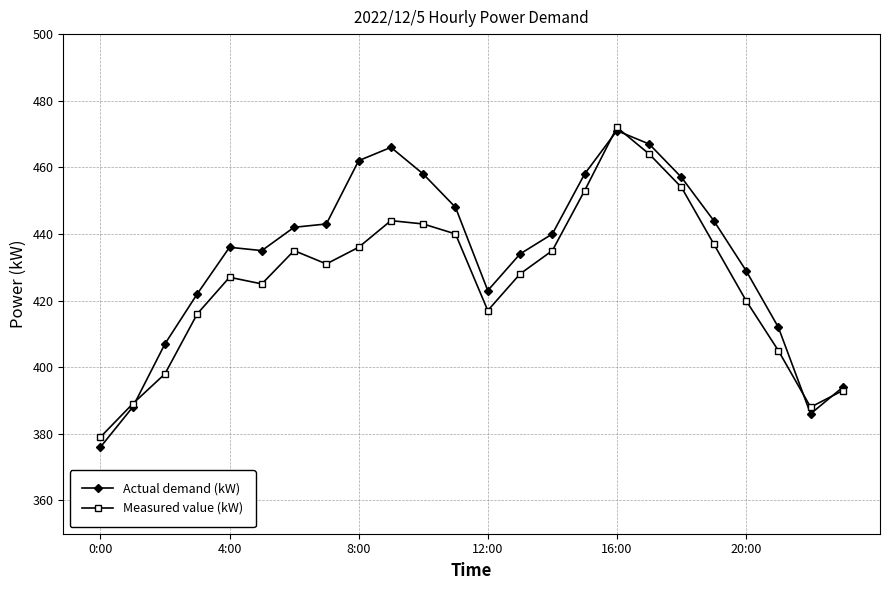

Rank the series by their average value, from highest to lowest.

Actual demand (kW), Measured value (kW)